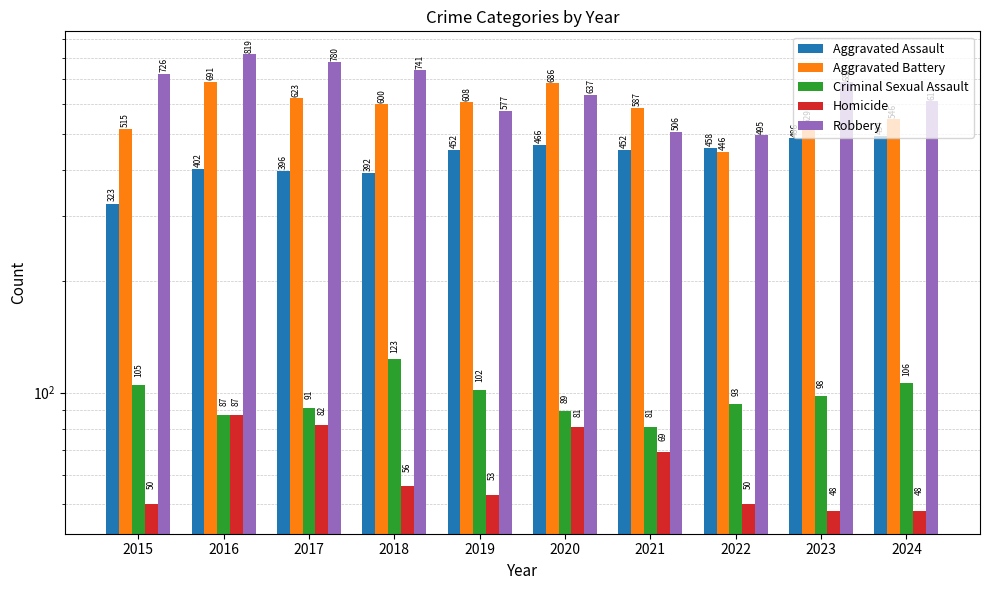

What is the sum of the Aggravated Assault values at 2021 and 2022?

910